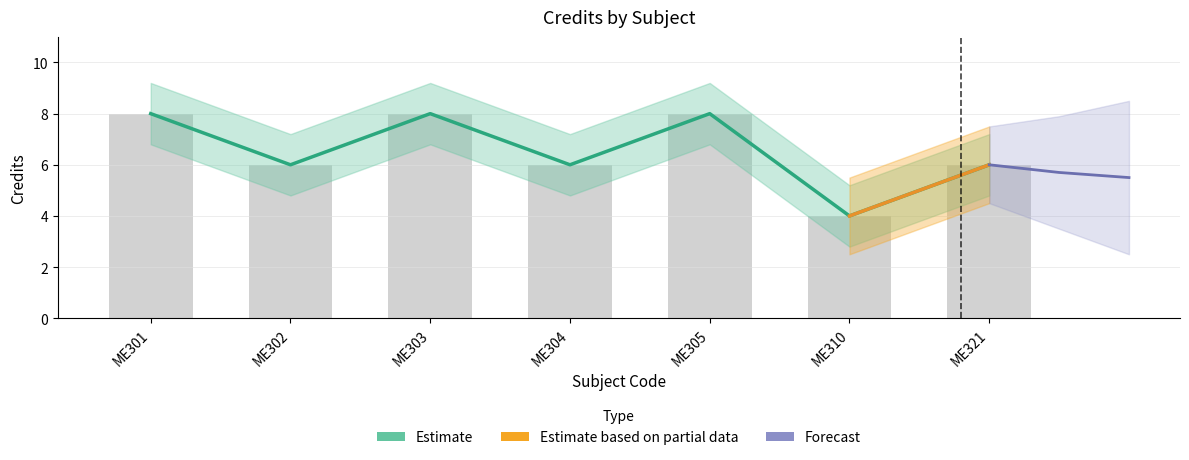

Reading right to left, what are all the values shown in this chart?

6	4	8	6	8	6	8